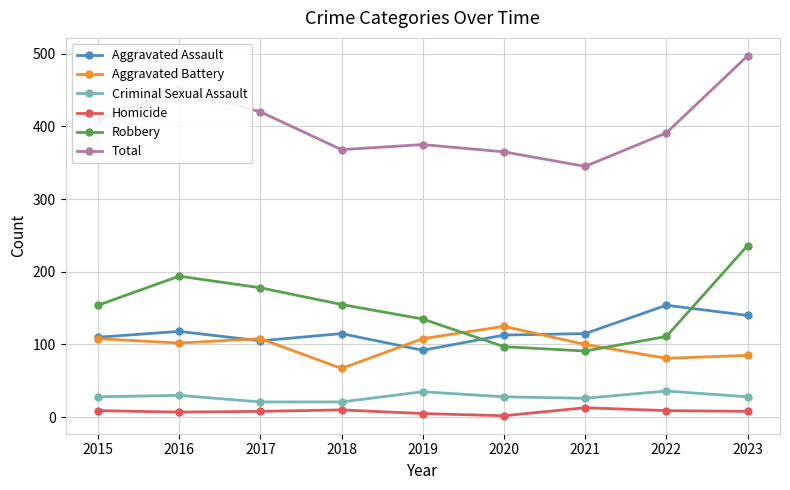

What is the value of the Aggravated Assault point at the 7th from the left?

115